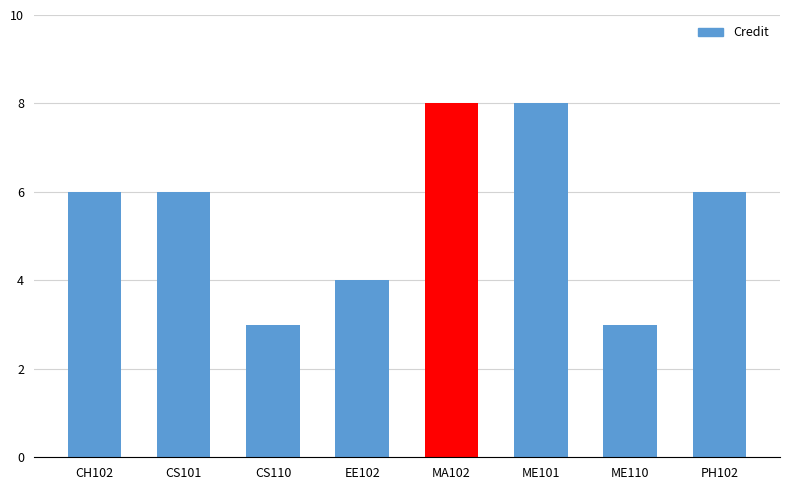

Reading left to right, list all the values displayed in this chart.

6	6	3	4	8	8	3	6